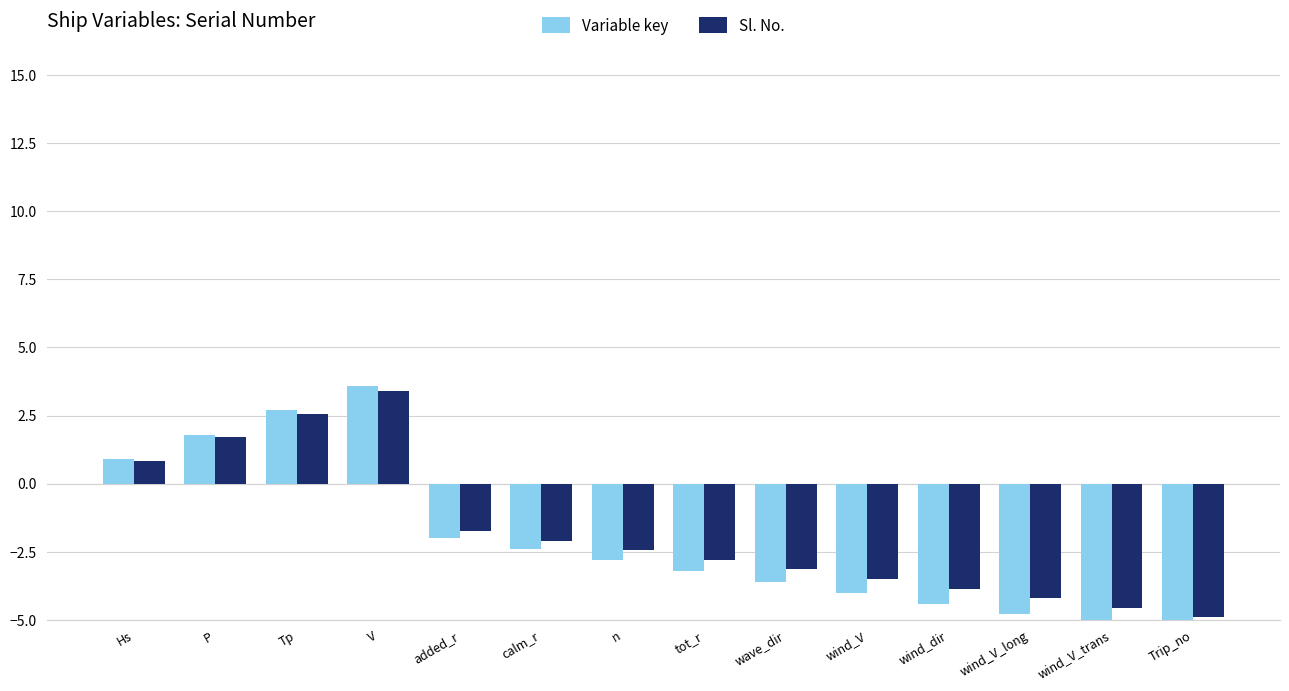

What is the average value of the Sl. No. series?

-1.8